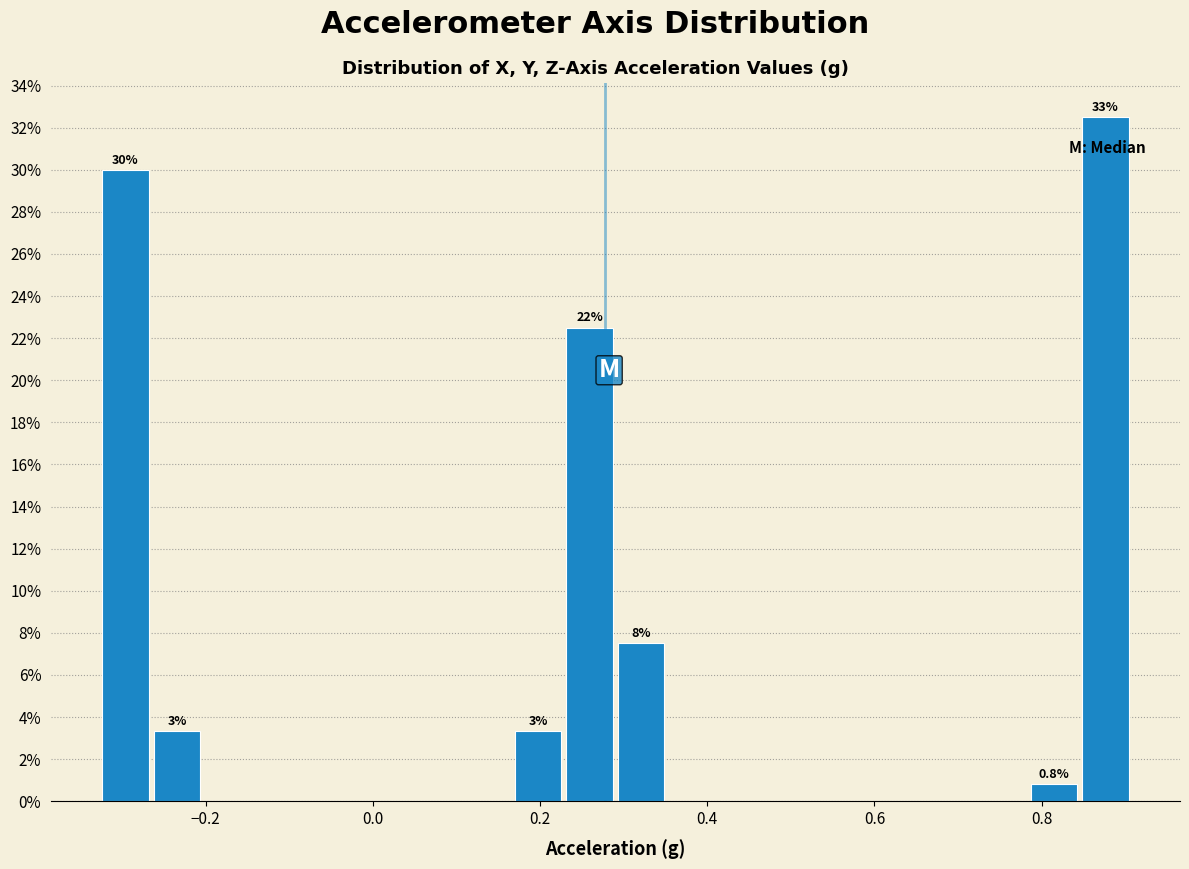

Around what value on the x-axis is the tallest bar? Give the approximate position of its centre, as read against the axis.

0.88